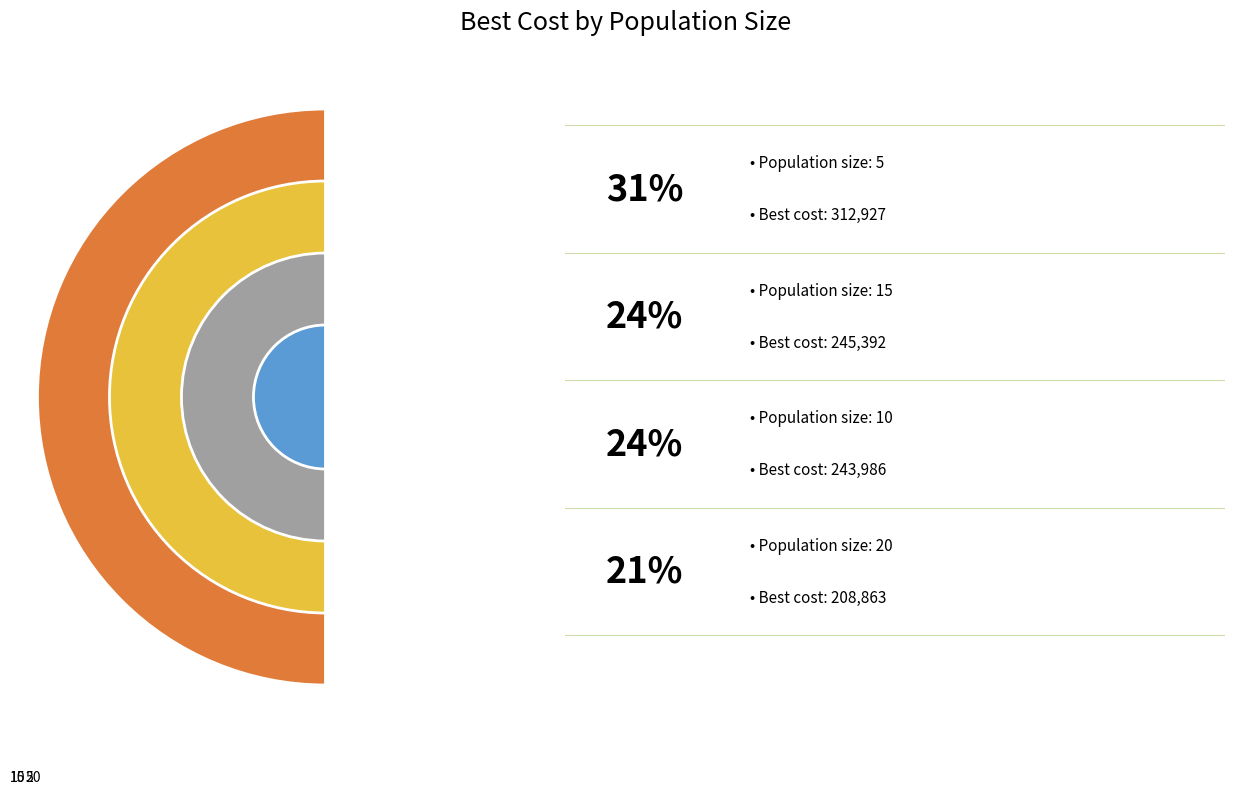

Combined, do 5 and 10 account for over 50%?

Yes